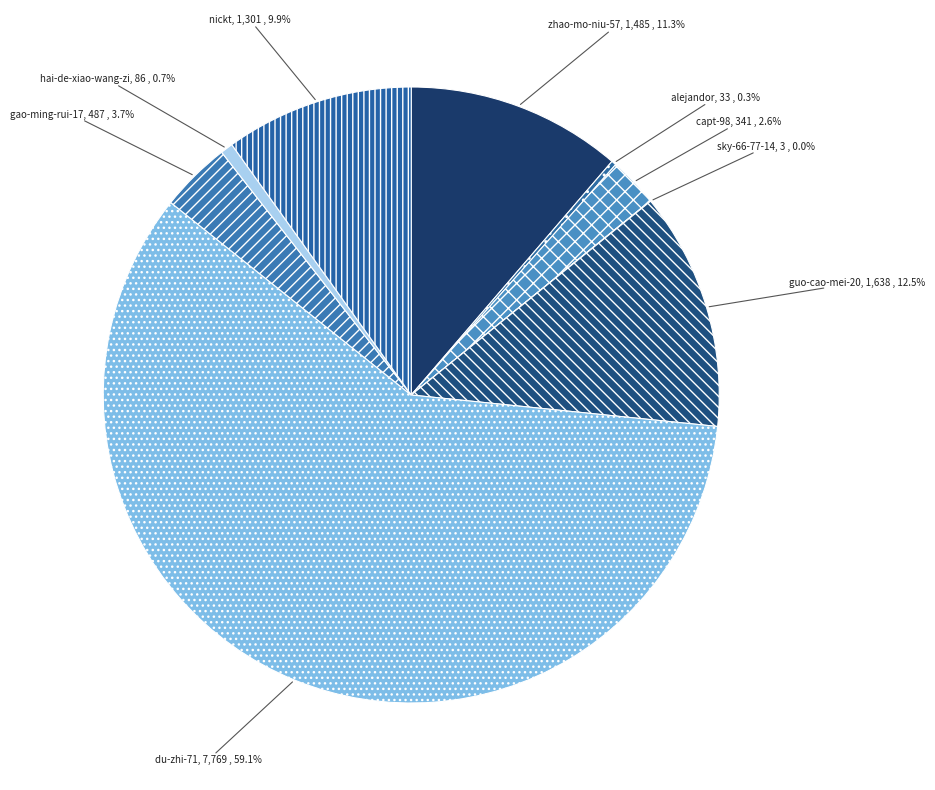

Is zhao-mo-niu-57 the majority of the pie?

No